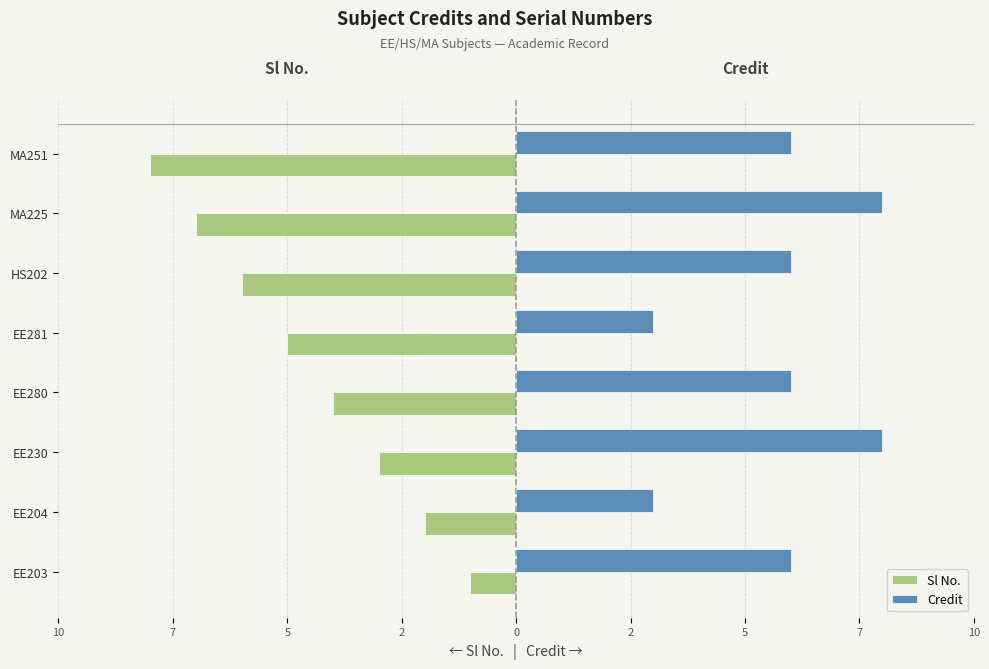

What are all the series names shown in the legend?

Sl No., Credit